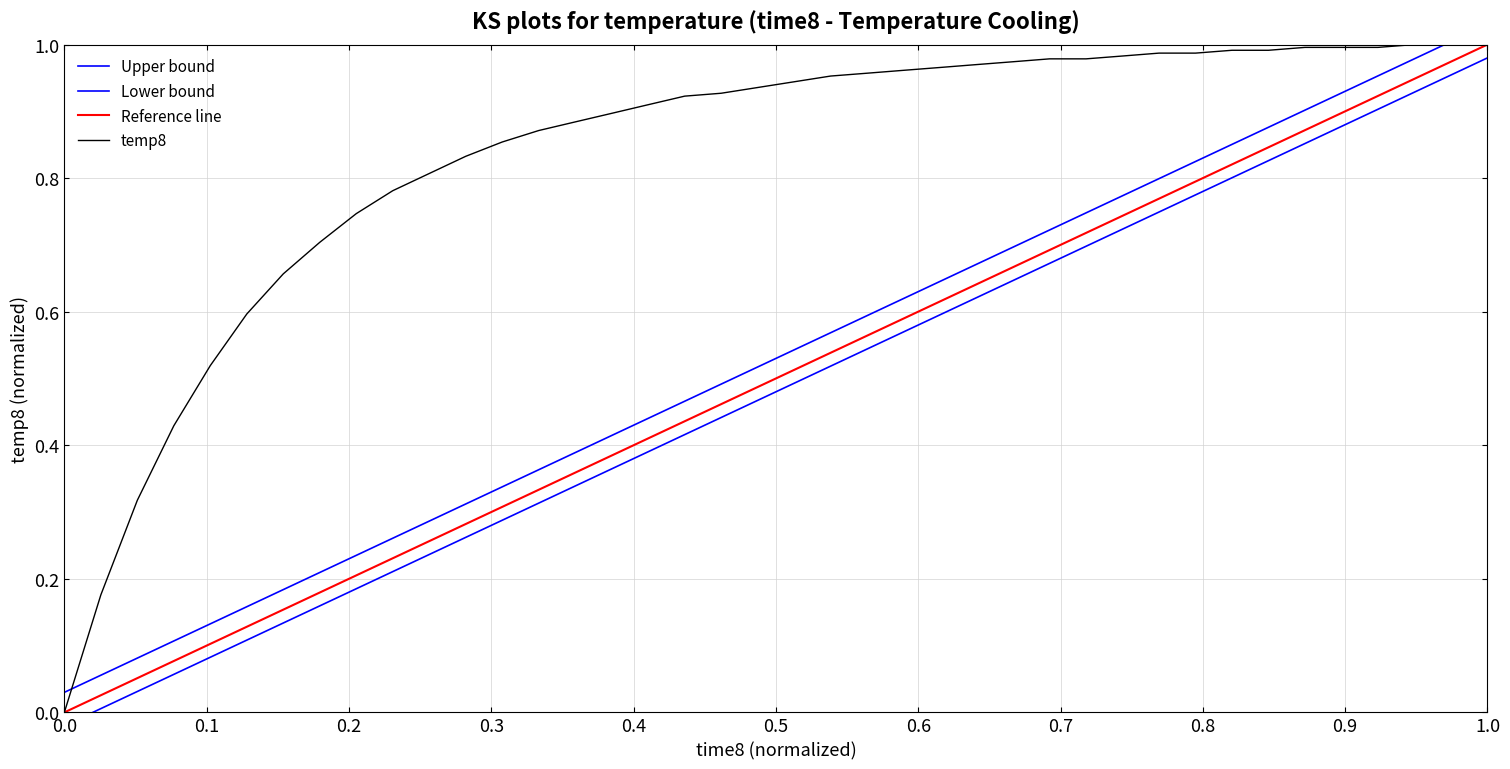

What is the maximum value shown in the chart?

1.0